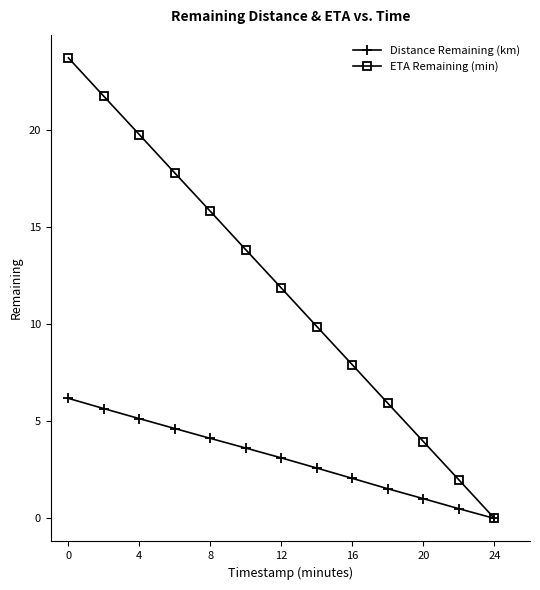

What is the highest value of the ETA Remaining (min) series?

23.7